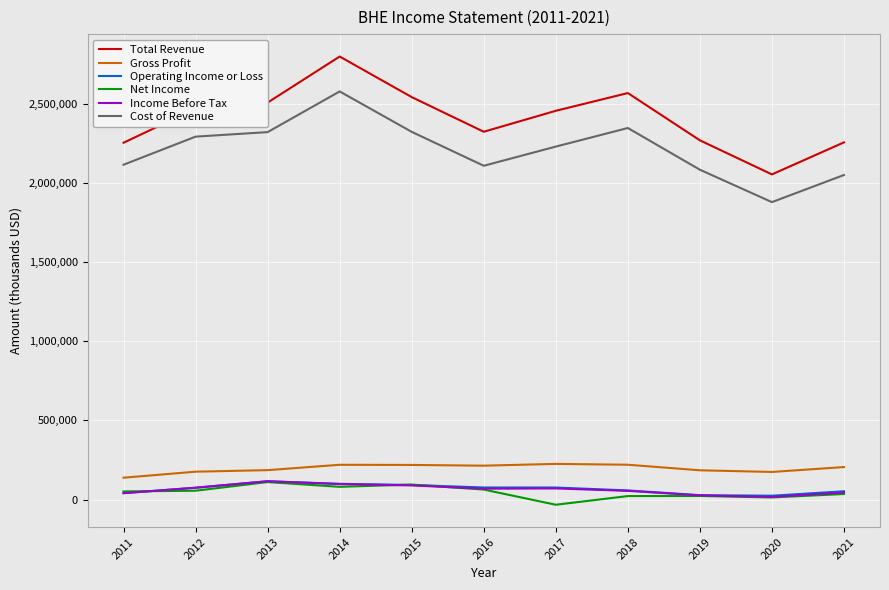

What is the difference between the maximum and minimum values in the Income Before Tax series?

98900